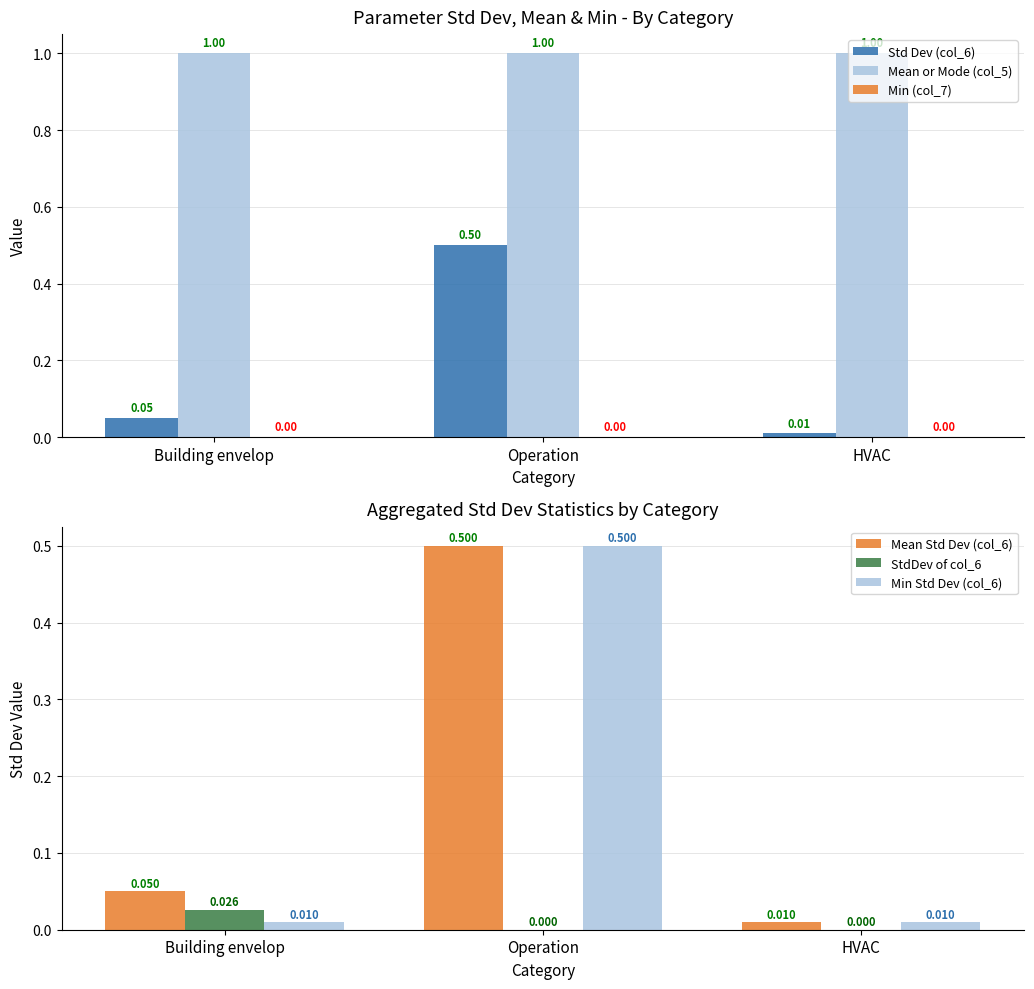

The Min (col_7) series shows 0.0 at Operation. True or false?

True